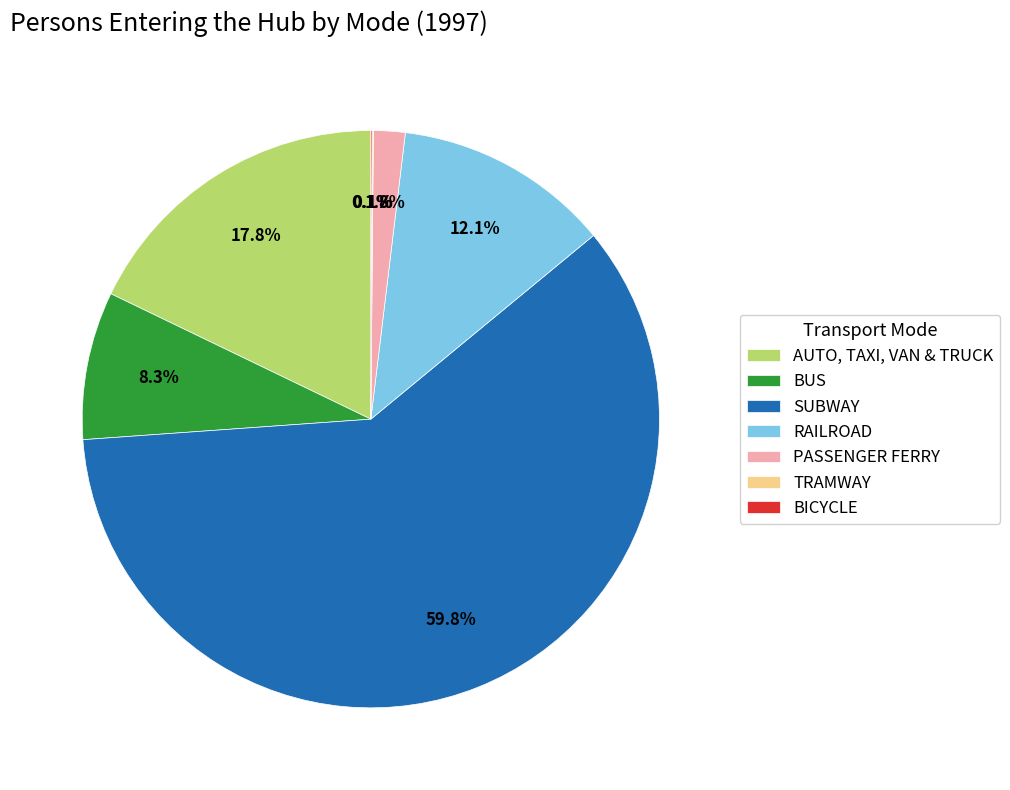

What percentage is the AUTO, TAXI, VAN & TRUCK slice, to the nearest percent?

18%